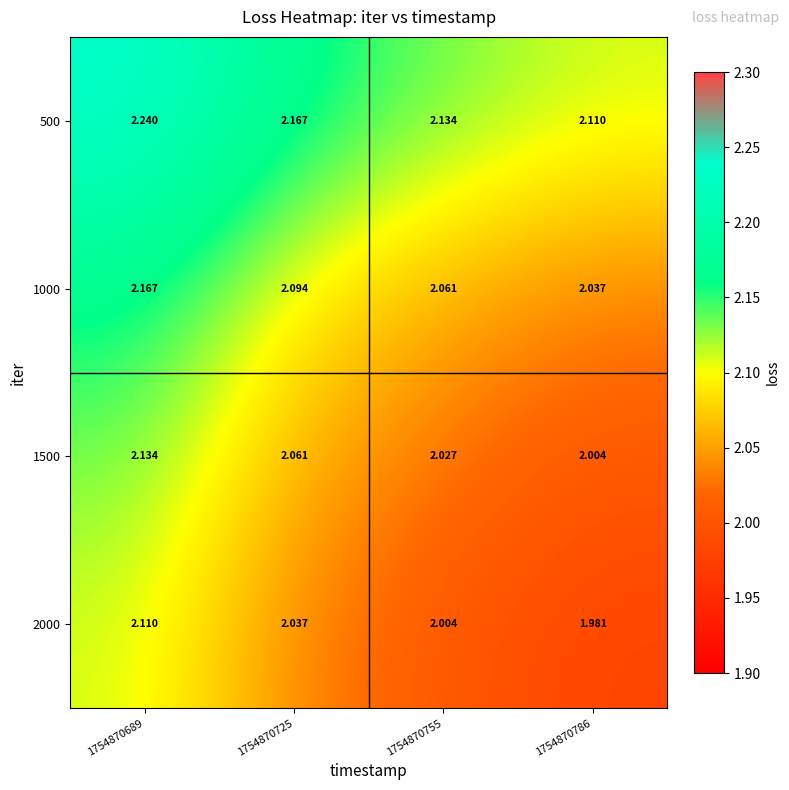

At which category is the sum across all series the highest?

1754870689